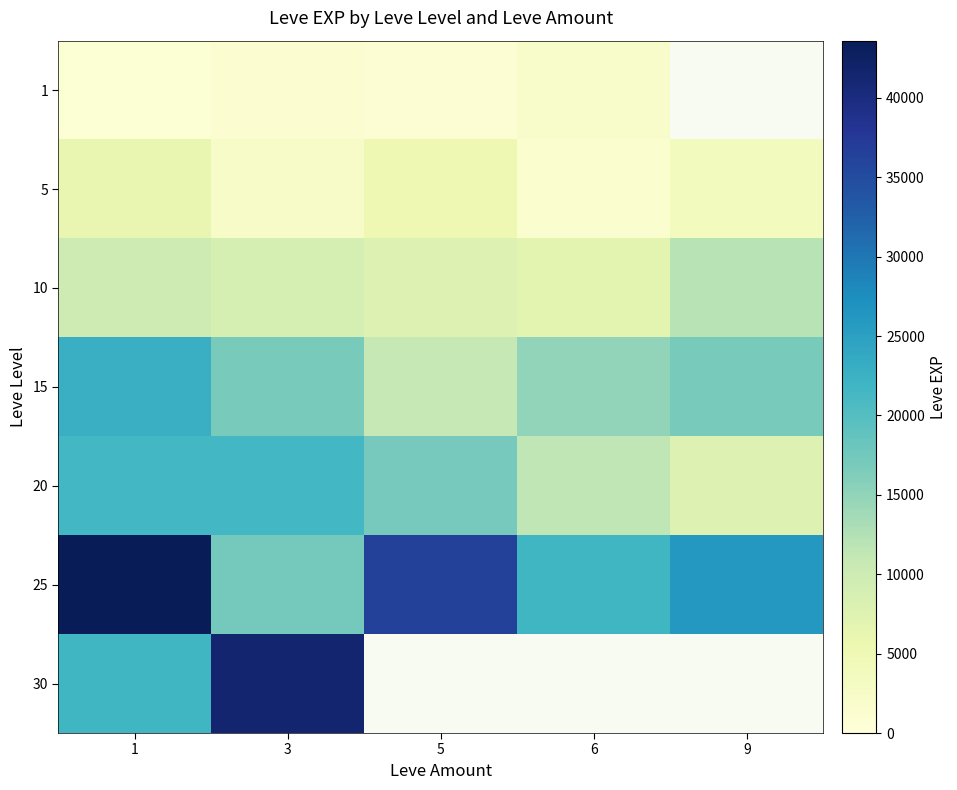

Between 6 and 1, which is larger?

6